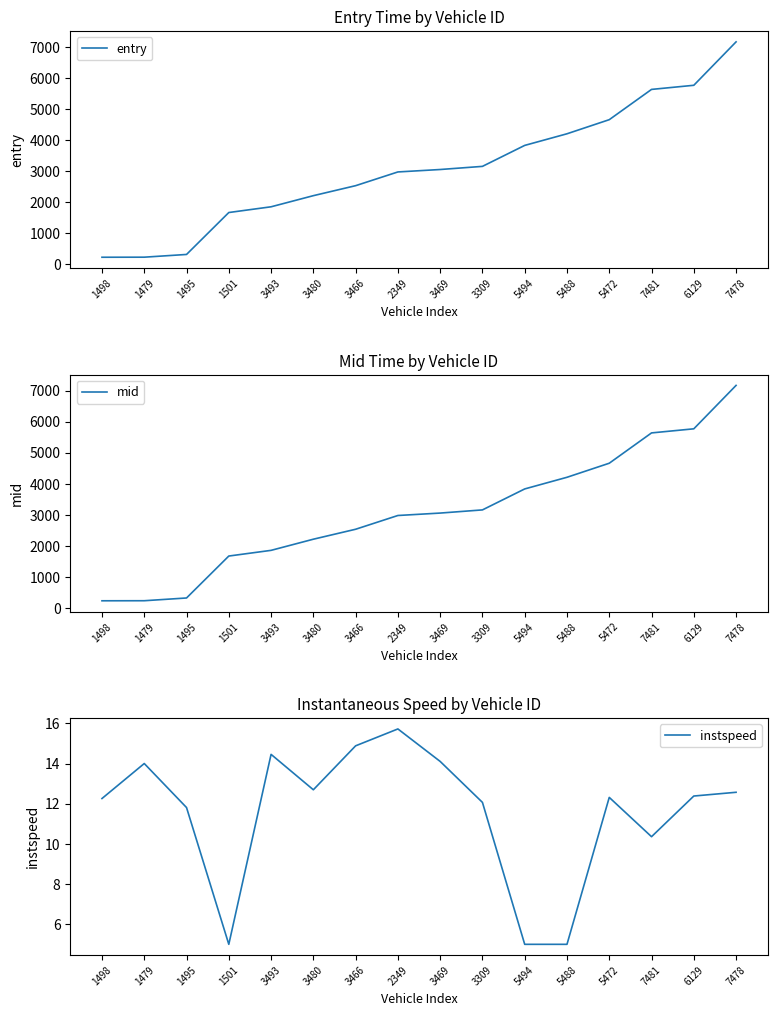

Reading left to right, what are all the values shown in this chart?

entry: 1498=228.3	1479=230.5	1495=318.2	1501=1667.9	3493=1852.3	3480=2210.3	3466=2532.0	2349=2974.0	3469=3052.4	3309=3153.5	5494=3828.4	5488=4202.4	5472=4656.3	7481=5630.6	6129=5763.4	7478=7161.0
mid: 1498=234.3	1479=236.2	1495=324.4	1501=1674.3	3493=1857.4	3480=2216.1	3466=2536.5	2349=2979.2	3469=3057.4	3309=3159.2	5494=3834.1	5488=4209.1	5472=4661.6	7481=5637.2	6129=5769.1	7478=7166.3
instspeed: 1498=12.3	1479=14.0	1495=11.8	1501=5.0	3493=14.5	3480=12.7	3466=14.9	2349=15.7	3469=14.1	3309=12.1	5494=5.0	5488=5.0	5472=12.3	7481=10.4	6129=12.4	7478=12.6